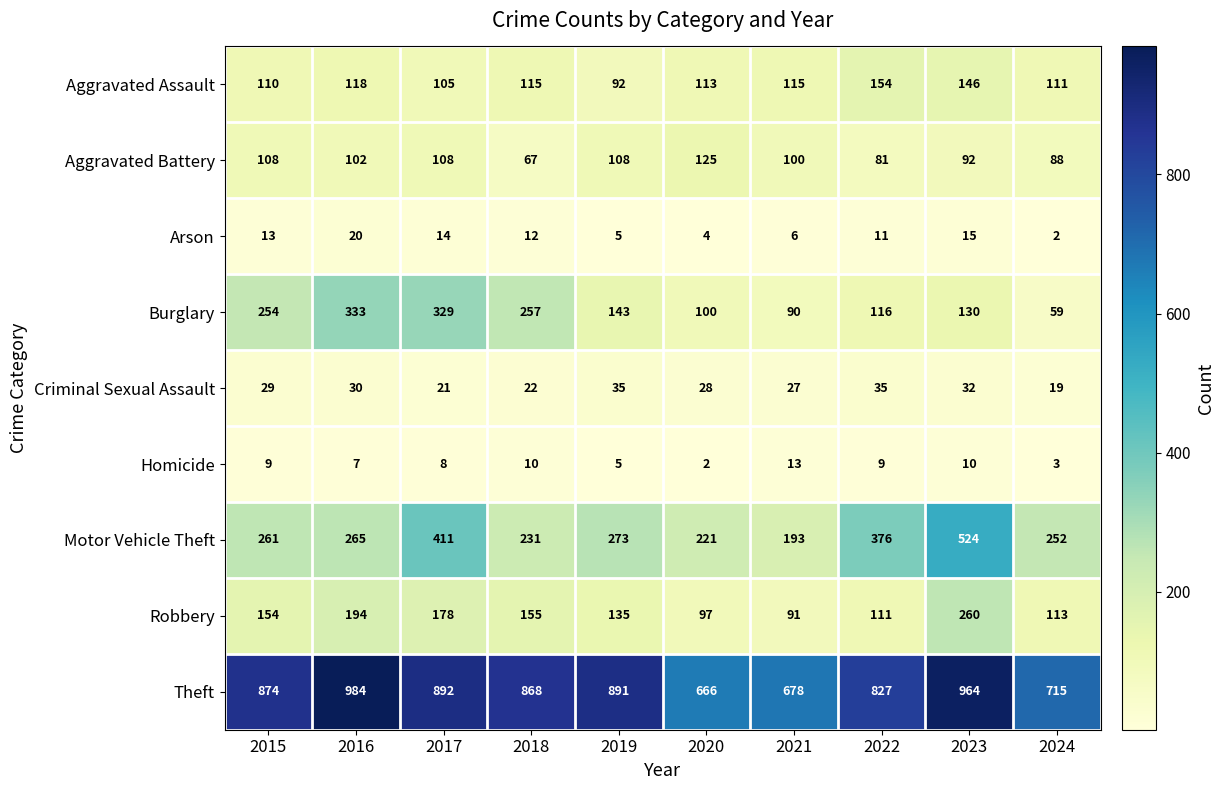

At which category does the chart reach its peak across all series?

2016